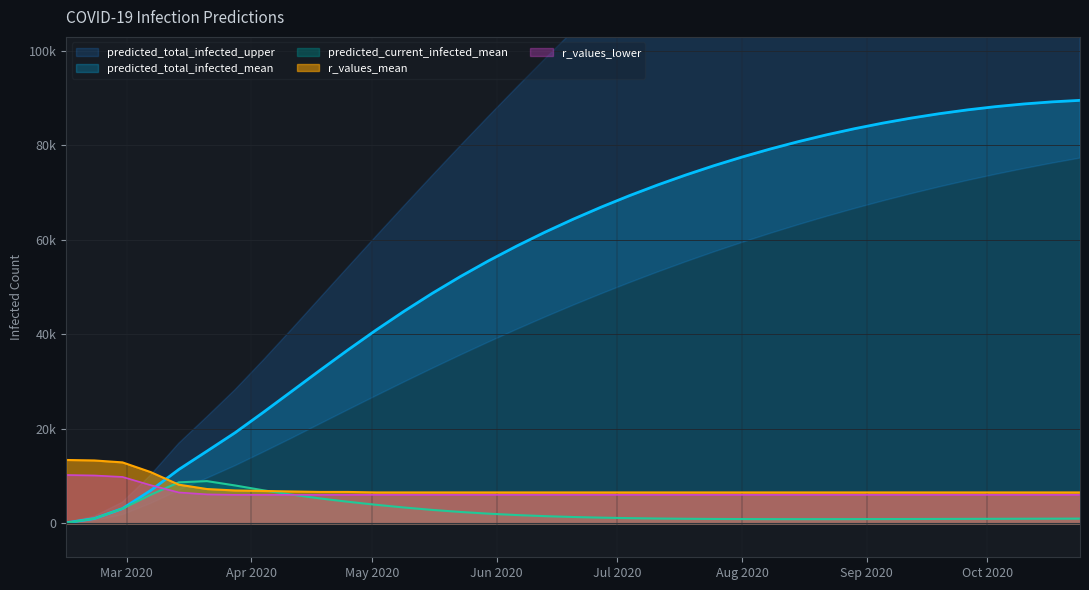

Reading right to left, transcribe all the data shown in this chart.

predicted_current_infected_mean: 1017.0	1005.0	992.0	978.0	964.0	950.0	937.0	925.0	916.0	910.0	908.0	912.0	924.0	947.0	984.0	1039.0	1118.0	1224.0	1360.0	1540.0	1773.0	2066.0	2426.0	2859.0	3370.0	3949.0	4591.0	5296.0	6103.0	7012.0	8032.0	8955.0	8692.0	6058.0	3142.0	1034.0	129.0
predicted_total_infected_mean: 89515.0	89192.0	88748.0	88183.0	87497.0	86689.0	85759.0	84705.0	83526.0	82220.0	80785.0	79220.0	77523.0	75691.0	73720.0	71607.0	69347.0	66934.0	64361.0	61618.0	58693.0	55572.0	52240.0	48683.0	44897.0	40891.0	36687.0	32340.0	27918.0	23504.0	19203.0	15294.0	11415.0	6963.0	3142.0	1034.0	129.0
r_values_mean: 6559.9	6559.9	6559.9	6559.9	6559.9	6559.9	6559.9	6559.9	6559.9	6559.9	6559.9	6559.9	6559.9	6559.9	6559.9	6559.9	6559.9	6559.9	6559.9	6559.9	6559.9	6559.9	6559.9	6559.9	6559.9	6559.9	6662.4	6662.4	6764.9	6867.4	6969.9	7277.4	8199.8	10864.8	12914.8	13324.8	13427.2
r_values_lower: 6047.4	6047.4	6047.4	6047.4	6047.4	6047.4	6047.4	6047.4	6047.4	6047.4	6047.4	6047.4	6047.4	6047.4	6047.4	6047.4	6047.4	6047.4	6047.4	6047.4	6047.4	6047.4	6047.4	6047.4	6047.4	6047.4	6047.4	6047.4	6047.4	6047.4	6047.4	6149.9	6559.9	8097.3	9839.8	10147.3	10249.8